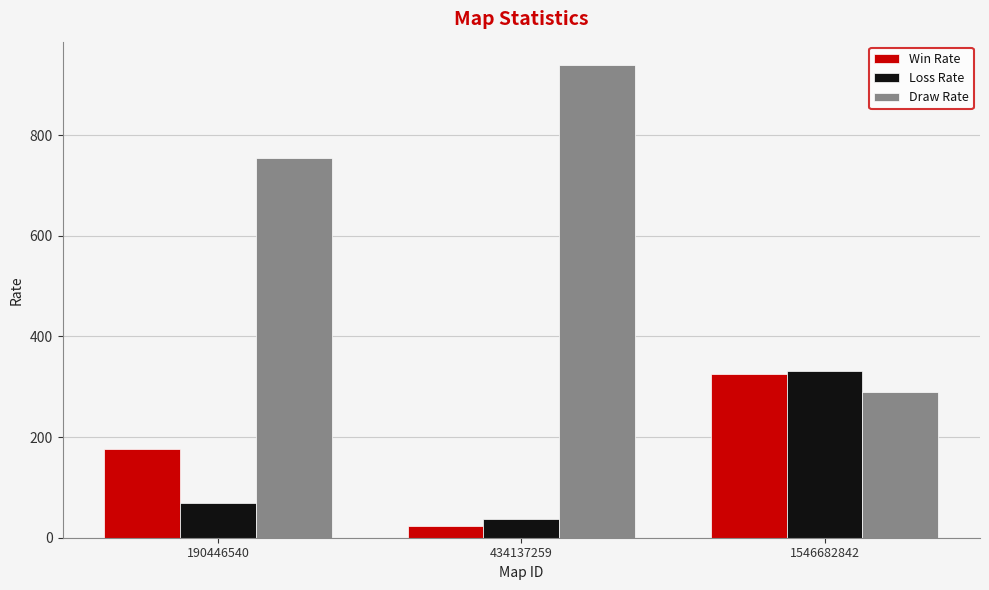

Reading left to right, extract all data points from this chart.

Win Rate: 190446540=177	434137259=23	1546682842=325
Loss Rate: 190446540=69	434137259=38	1546682842=332
Draw Rate: 190446540=754	434137259=939	1546682842=289